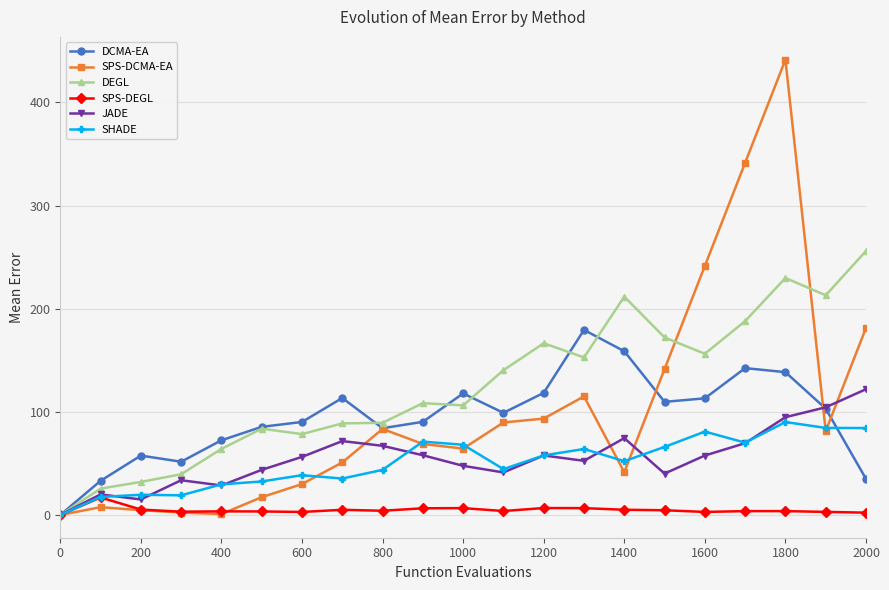

What is the sum of all JADE values?

1155.8